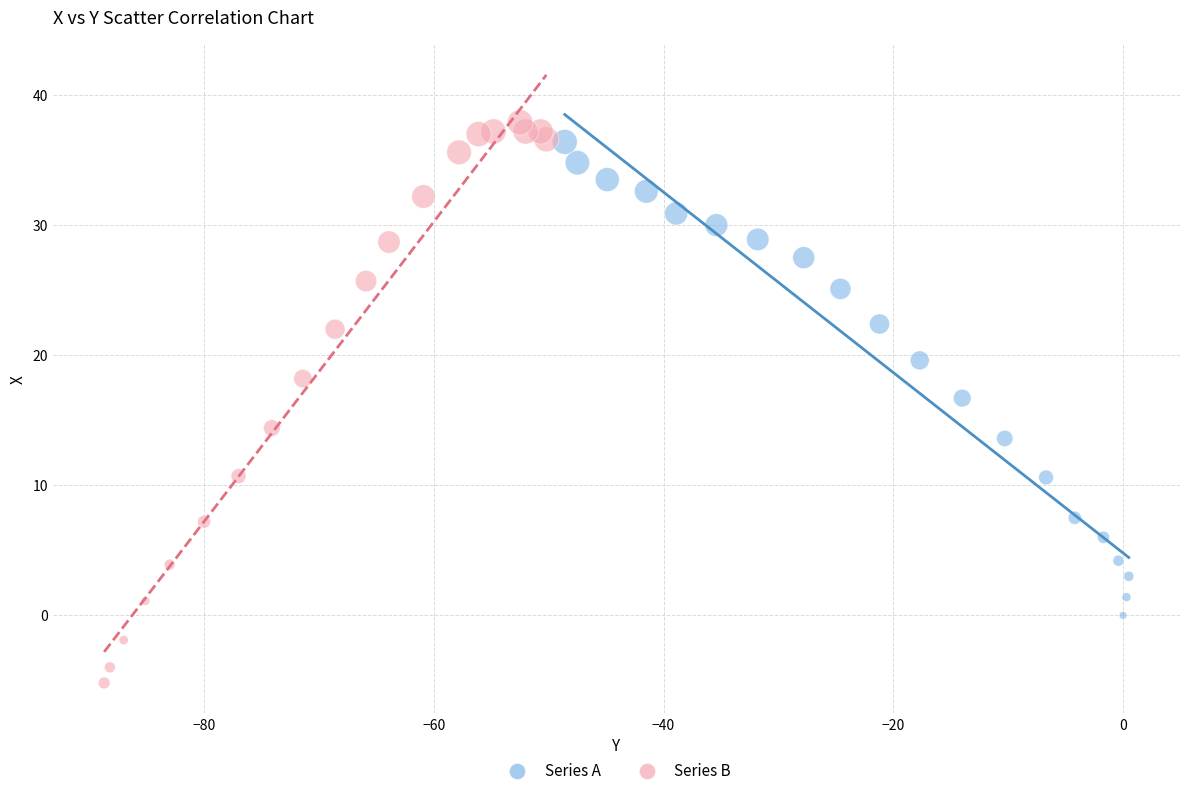

Which series contains the lowest Y value?

Series B